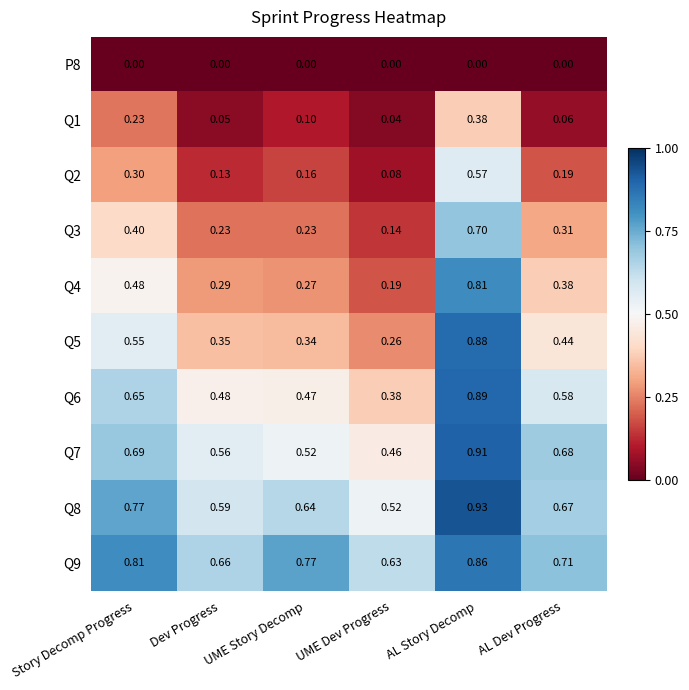

Which label corresponds to the largest value in the chart?

AL Story Decomp